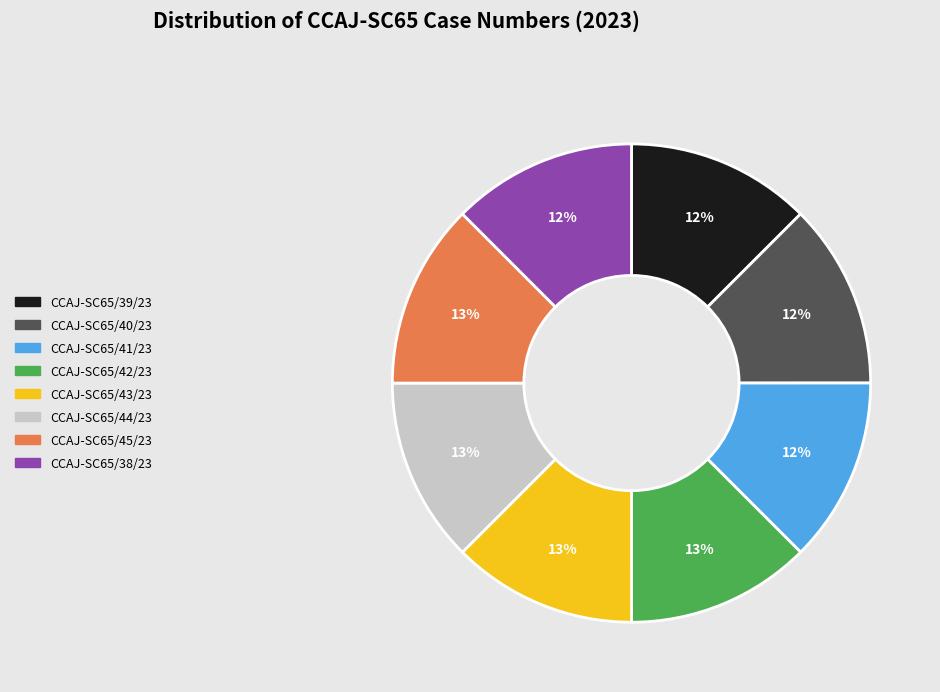

To the nearest percent, what is the average slice percentage?

12%